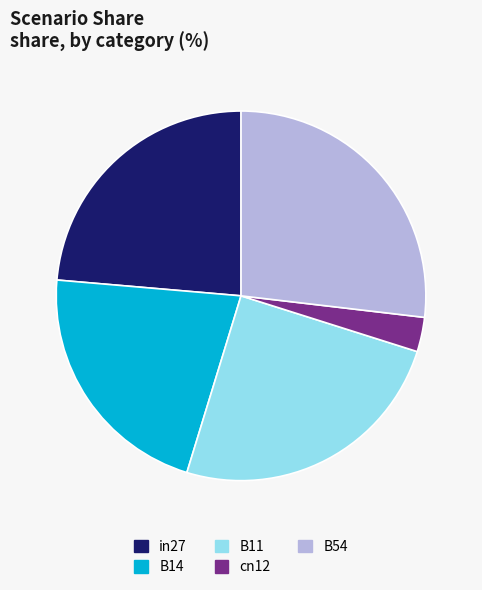

Does B11 represent more than half of the total?

No